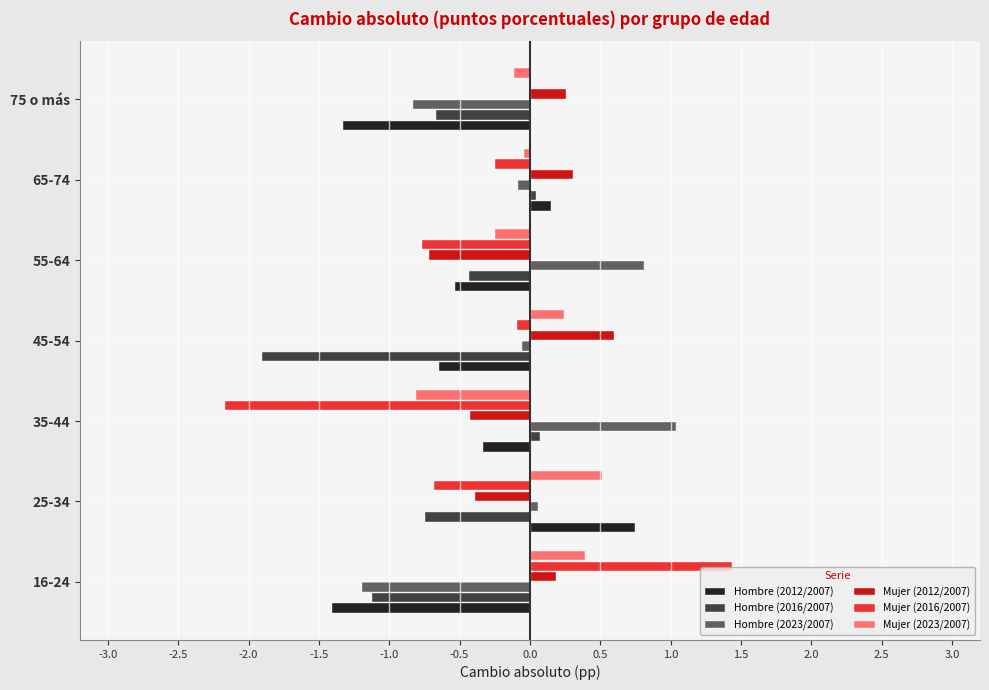

Is the value of Hombre (2016/2007) at 75 o más greater than the value of Hombre (2012/2007) at 75 o más?

Yes